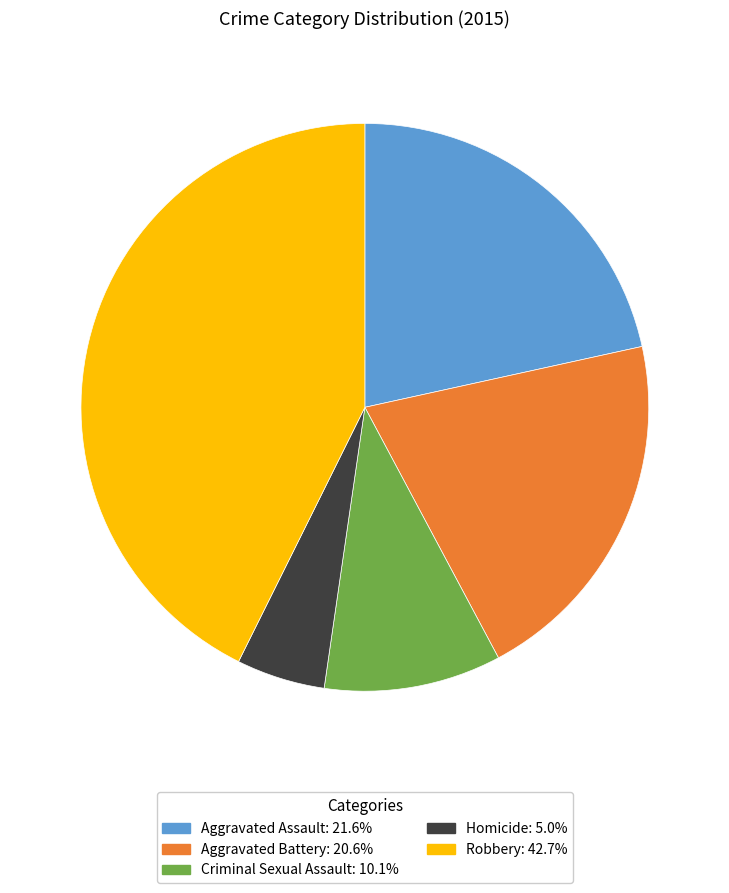

Rank the categories by value from highest to lowest.

Robbery, Aggravated Assault, Aggravated Battery, Criminal Sexual Assault, Homicide